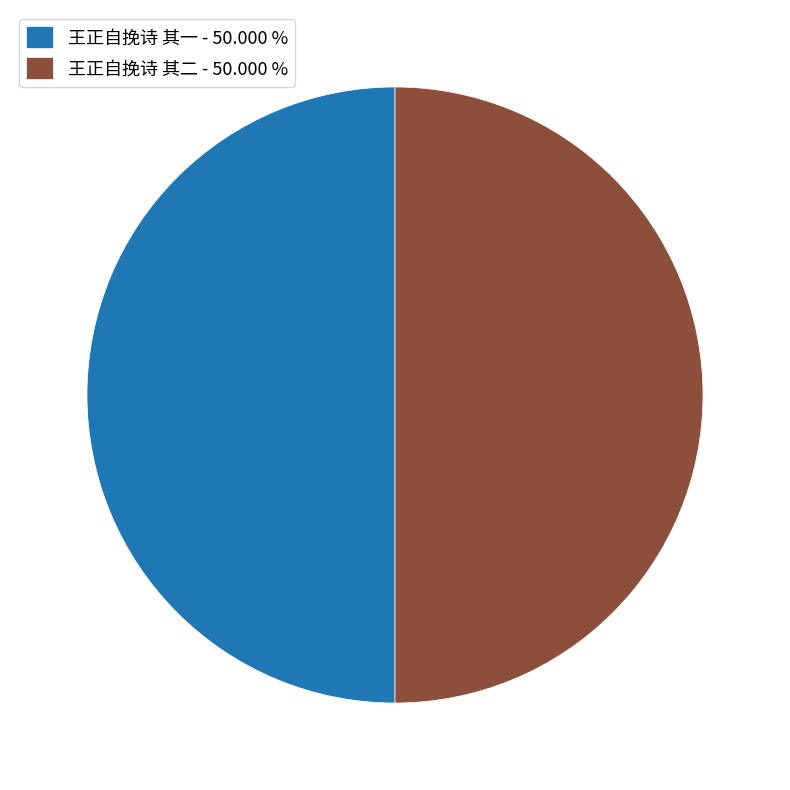

Do 王正自挽诗 其二 and 王正自挽诗 其一 together represent more than half of the pie?

Yes